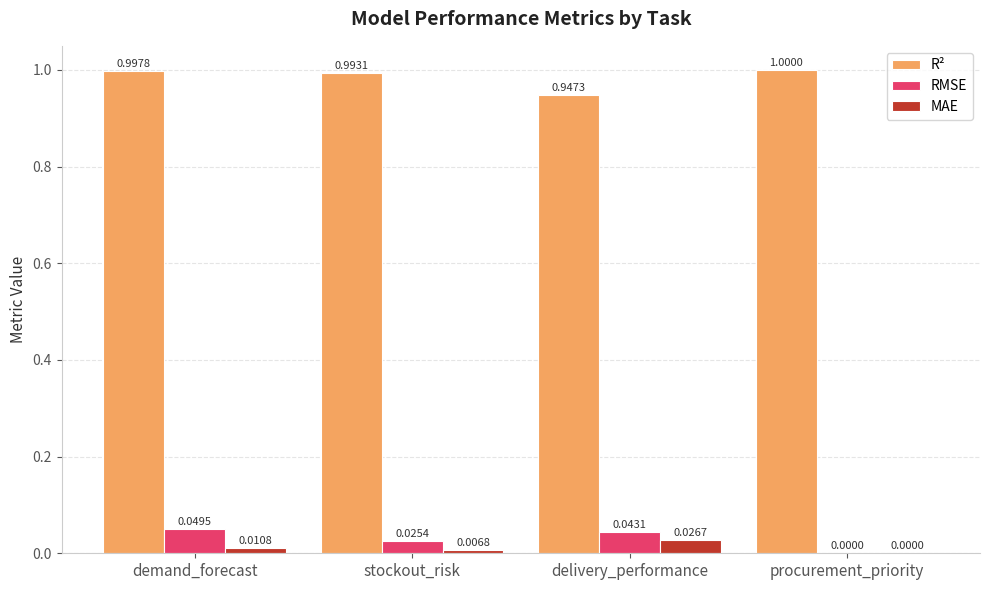

Are the bars grouped side by side (vs. stacked)?

Yes